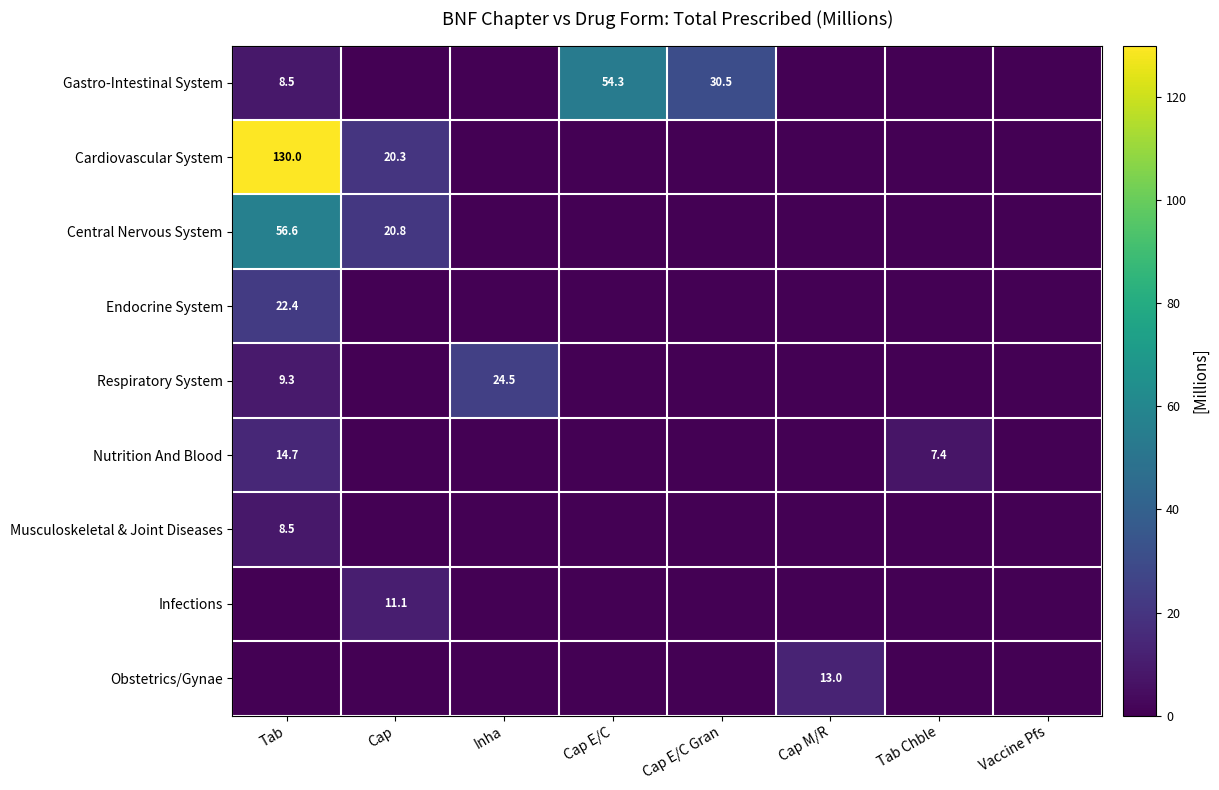

The Nutrition And Blood series shows 5.0 at Tab Chble. True or false?

False